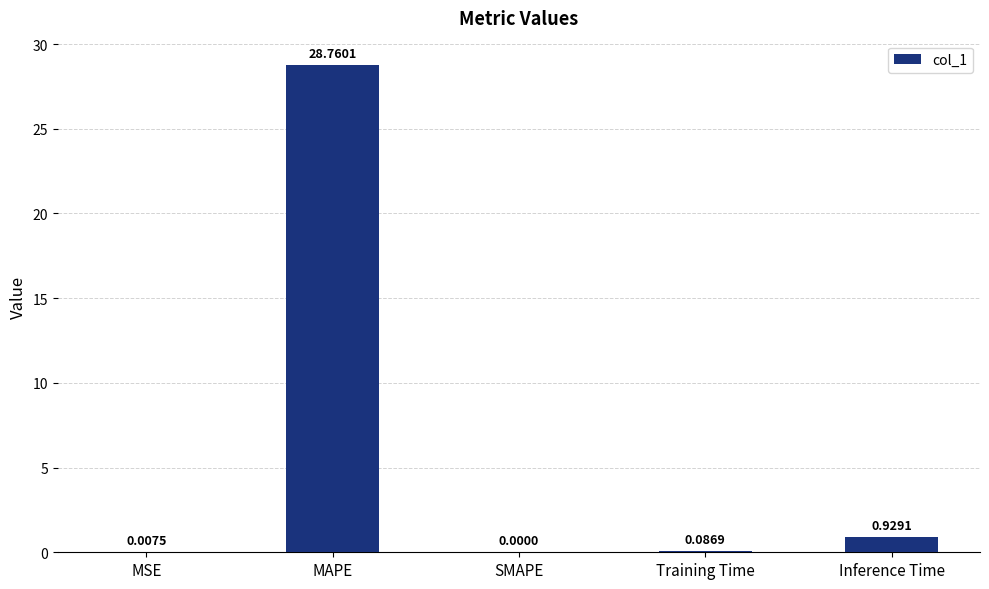

How many values are above zero?

4